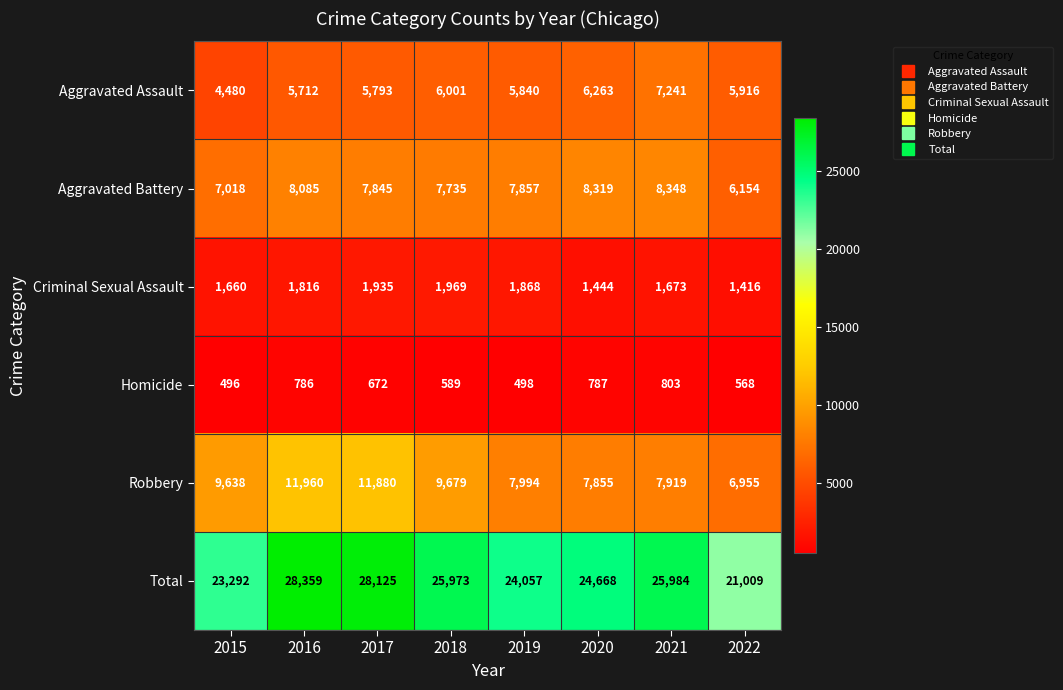

Rank the categories by Robbery value from highest to lowest.

2016, 2017, 2018, 2015, 2019, 2021, 2020, 2022